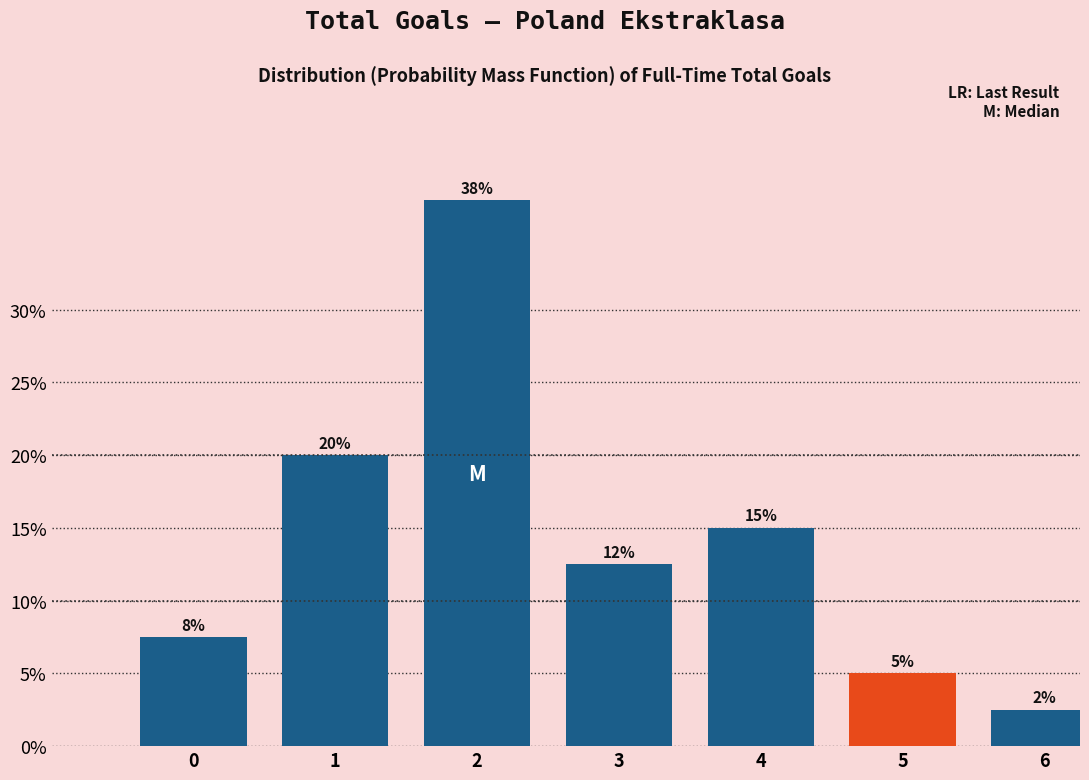

Does the chart contain any negative values?

No